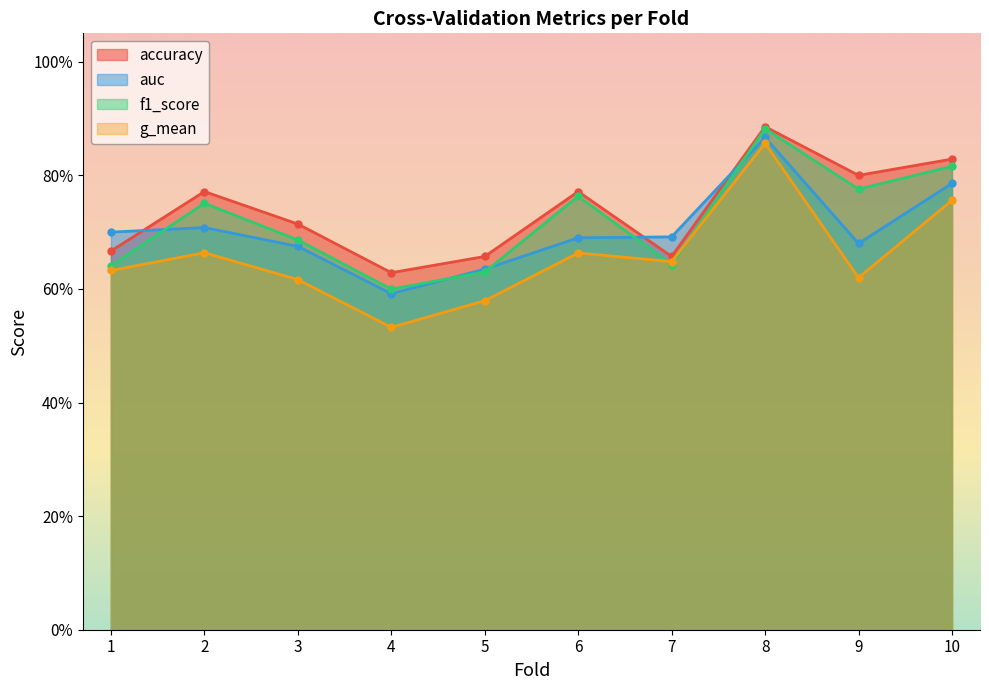

Reading right to left, transcribe all the data shown in this chart.

accuracy: 10=0.8	9=0.8	8=0.9	7=0.7	6=0.8	5=0.7	4=0.6	3=0.7	2=0.8	1=0.7
auc: 10=0.8	9=0.7	8=0.9	7=0.7	6=0.7	5=0.6	4=0.6	3=0.7	2=0.7	1=0.7
f1_score: 10=0.8	9=0.8	8=0.9	7=0.6	6=0.8	5=0.6	4=0.6	3=0.7	2=0.8	1=0.6
g_mean: 10=0.8	9=0.6	8=0.9	7=0.6	6=0.7	5=0.6	4=0.5	3=0.6	2=0.7	1=0.6